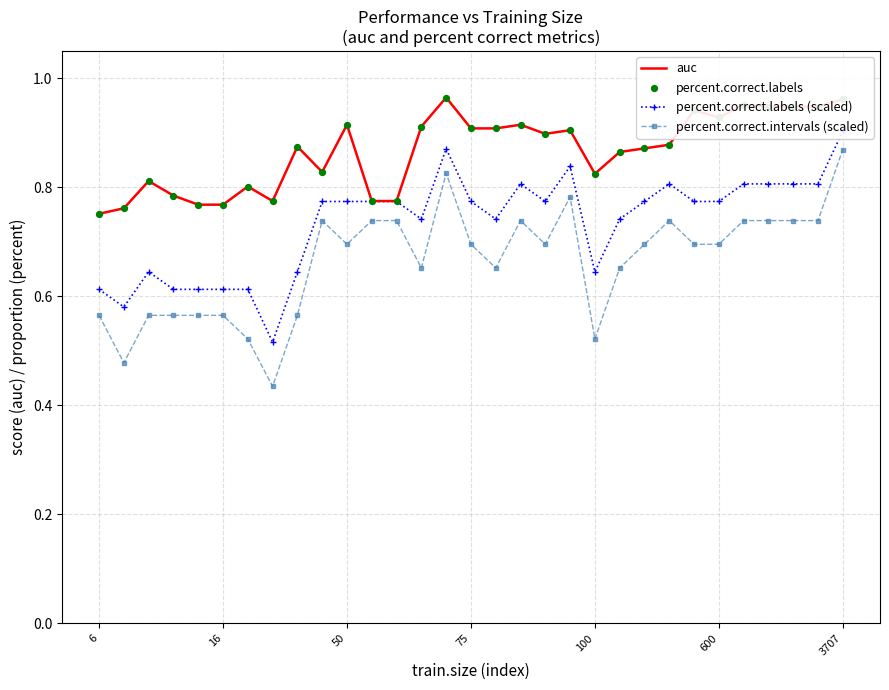

True or false: percent.correct.intervals (scaled) and auc intersect in this chart.

False